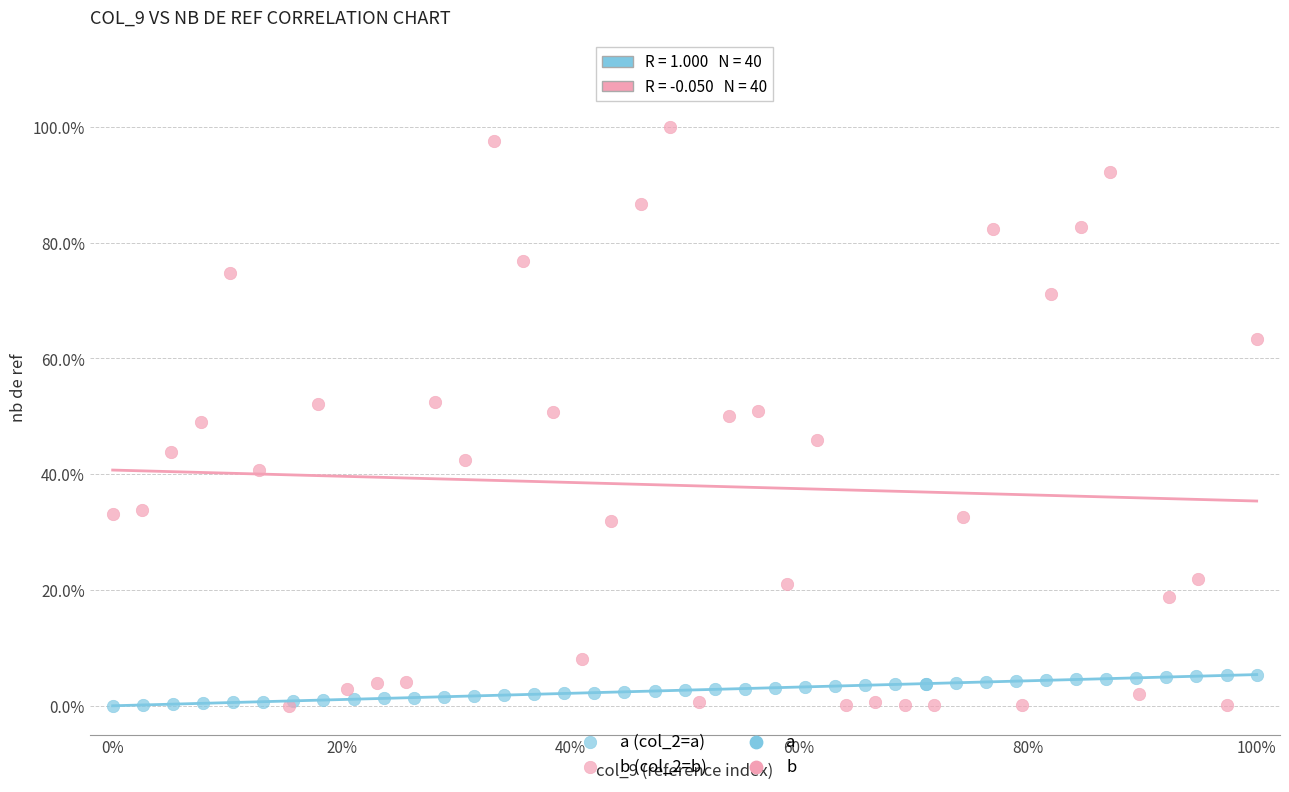

Which series contains the highest Y value?

b (col_2=b)